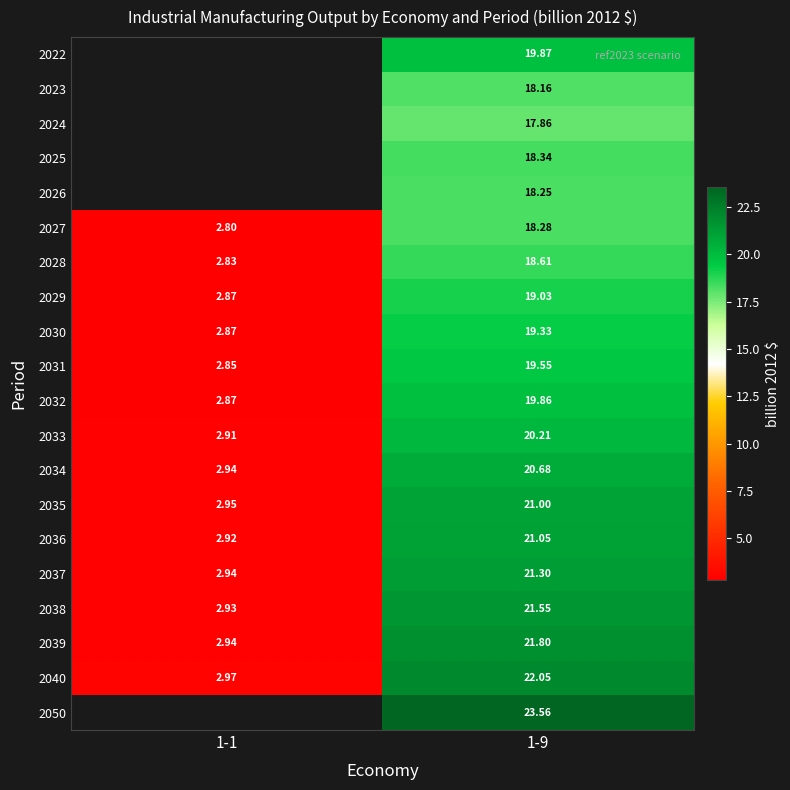

What is the total value across all series at 1-9?

400.3